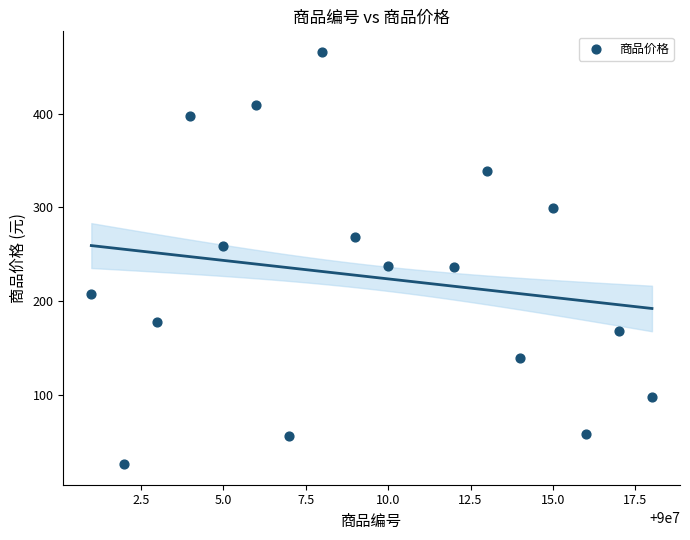

What is the range of X values (max minus min)?

17